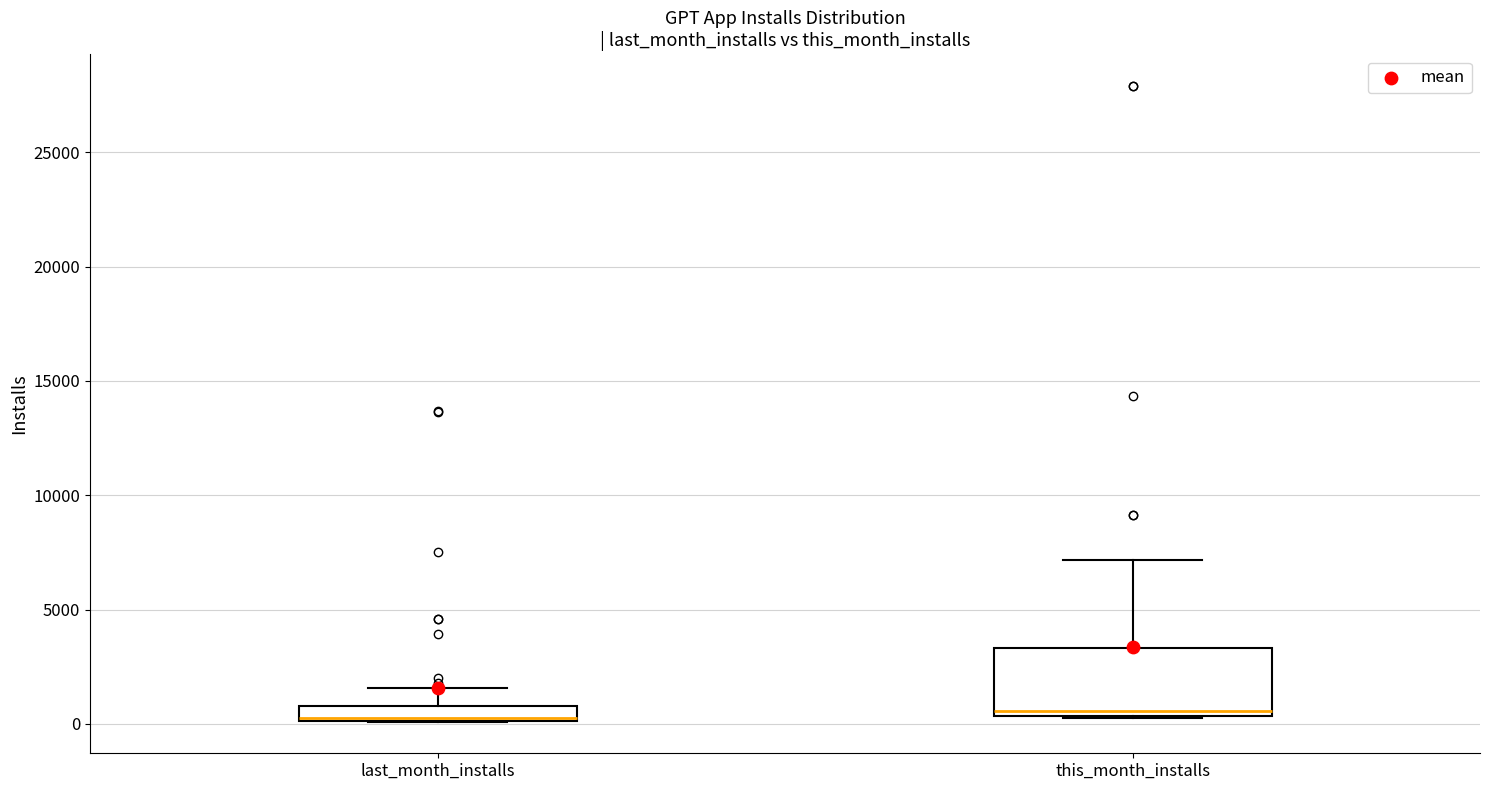

Comparing the boxes themselves (not the whiskers), which one is the tallest?

this_month_installs